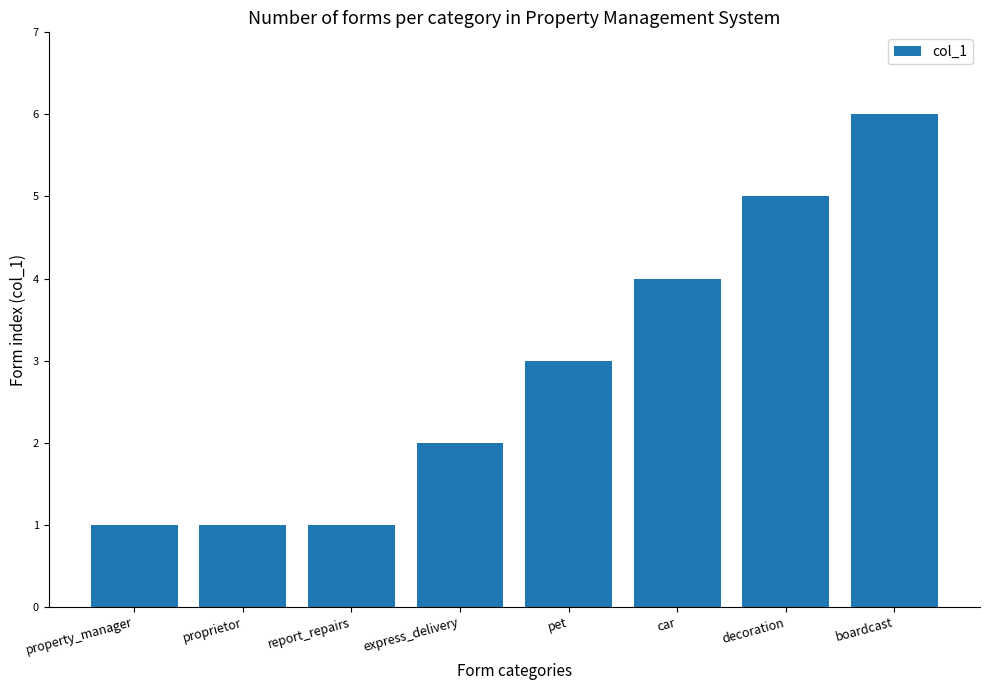

At which label is the value closest to 3?

pet